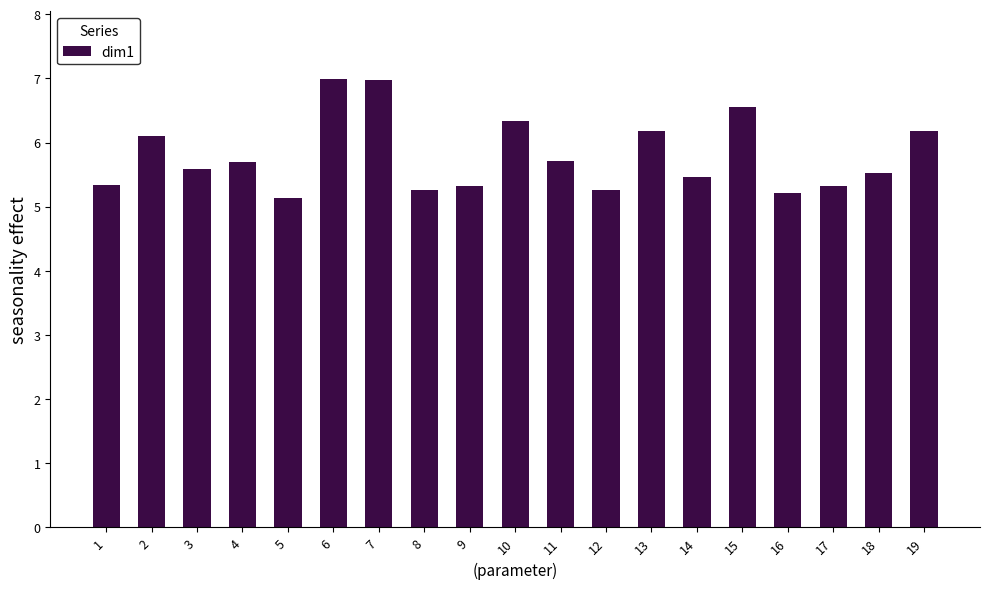

Count the number of data series in this chart.

1